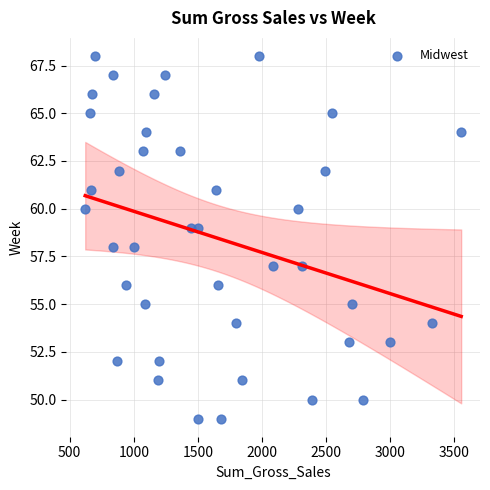

What is the range of Y values (max minus min)?

19